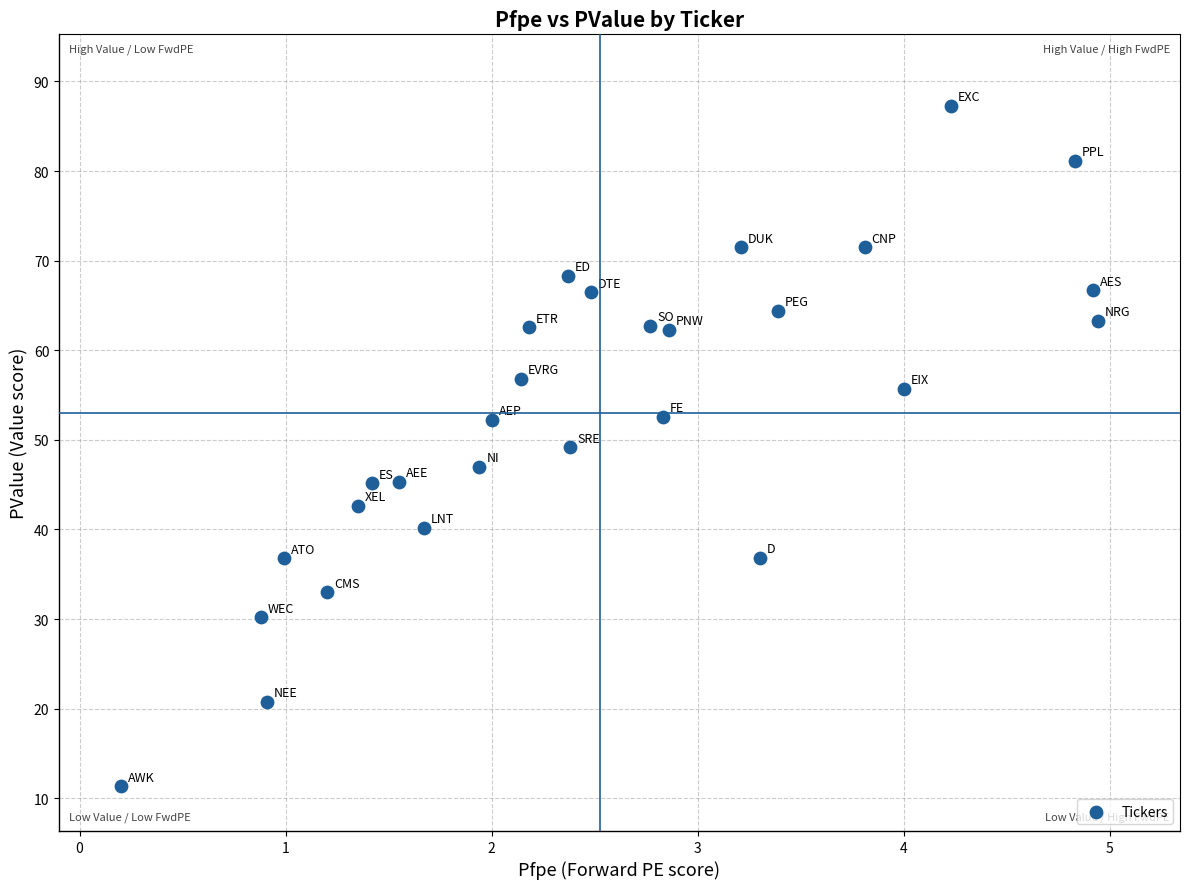

What is the range of Y values (max minus min)?

75.9